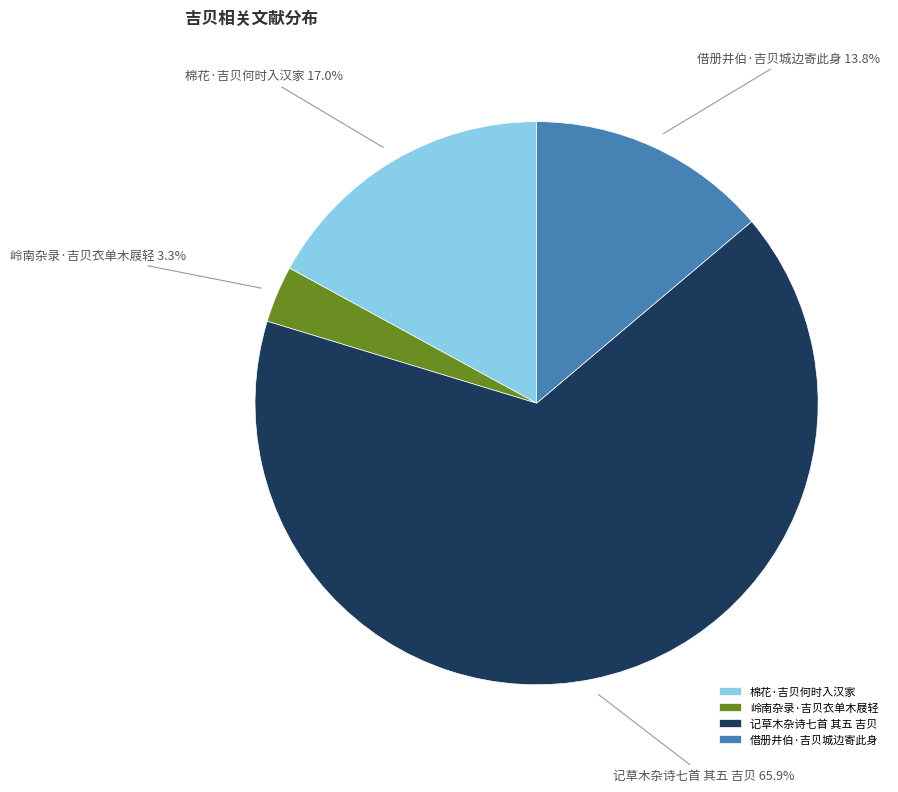

Between 借册井伯·吉贝城边寄此身 and 棉花·吉贝何时入汉家, which is larger?

棉花·吉贝何时入汉家